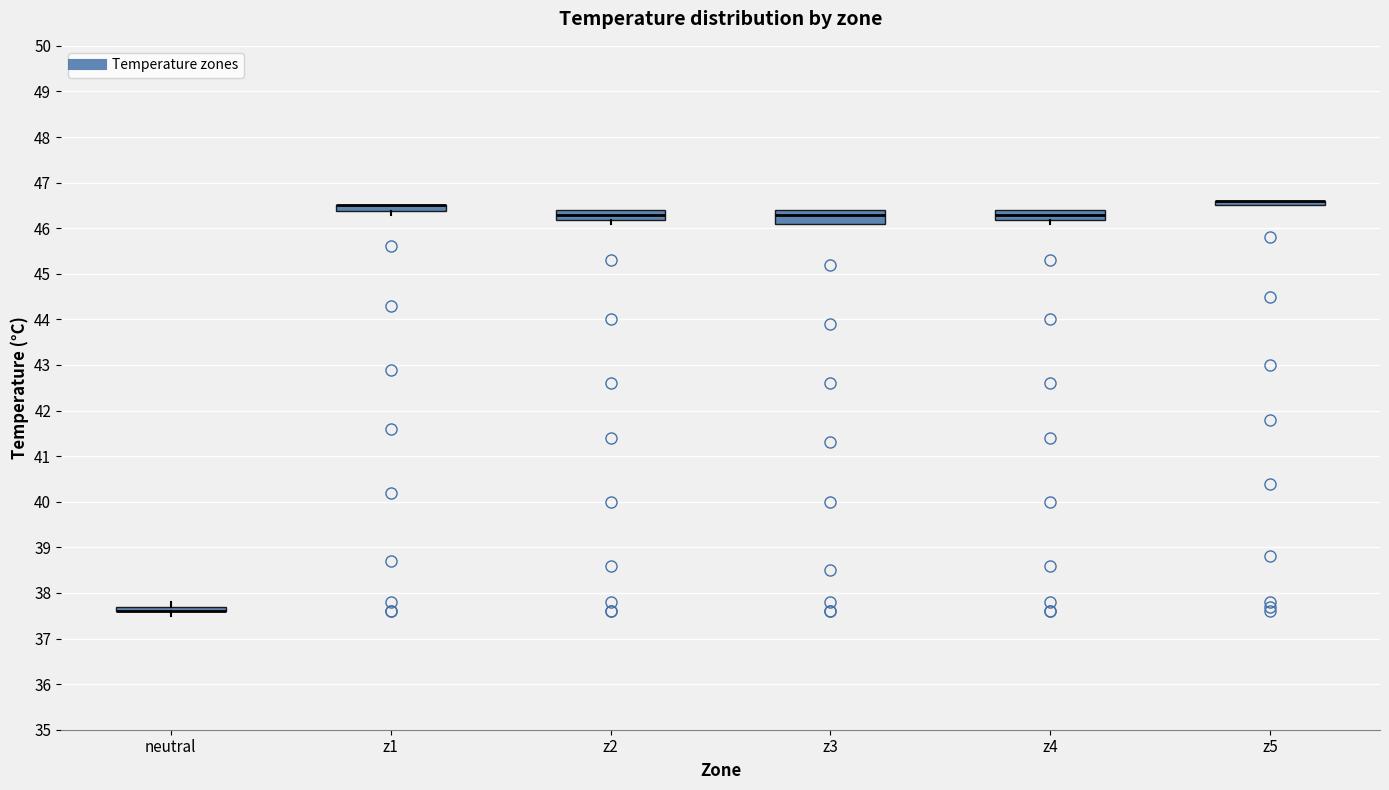

Where does the lower whisker of the box for neutral end on the y-axis? The values are not printed on the chart, so give them approximately, as read against the axis.

37.5